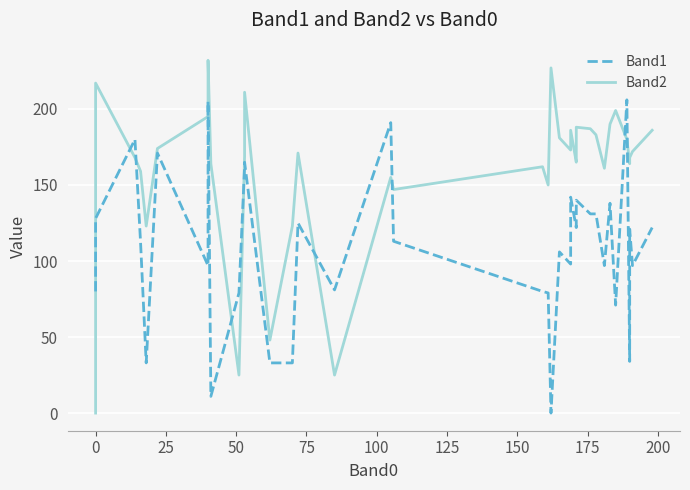

How many positive values does the Band2 series have?

38